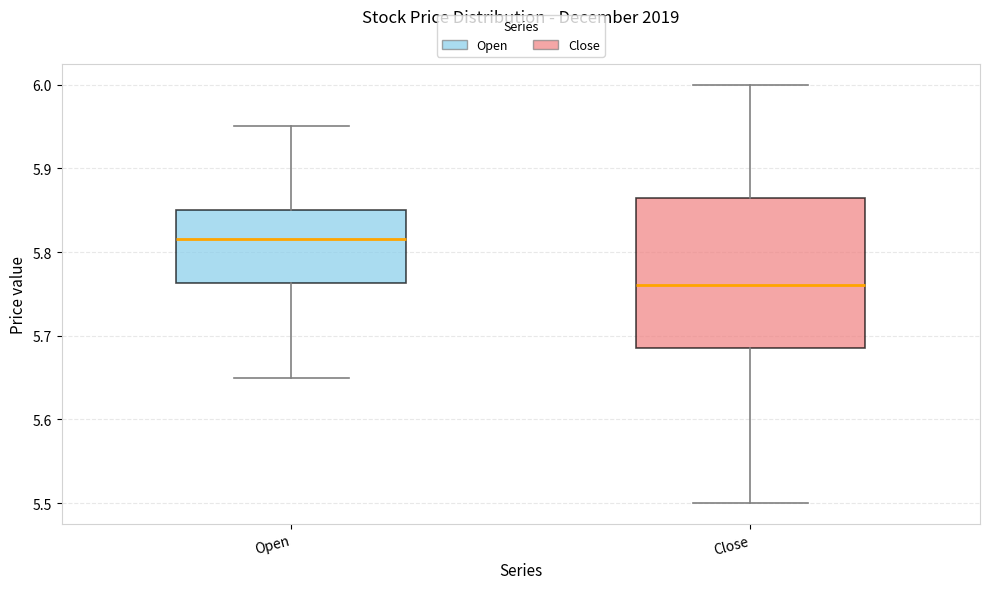

Which box has the lowest median line?

Close